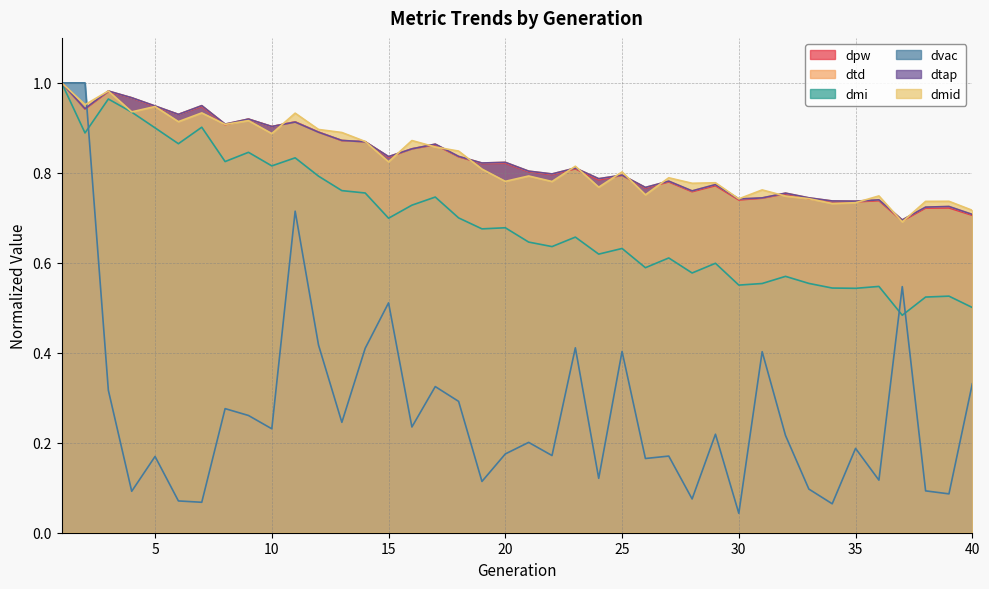

Which series ends up on top after the final intersection of dtd and dmid?

dmid